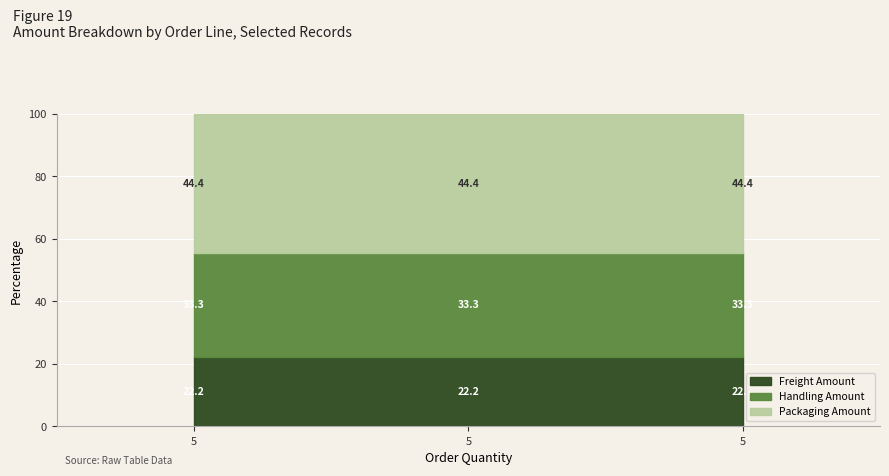

The value of Packaging Amount at 5 is 56. True or false?

False